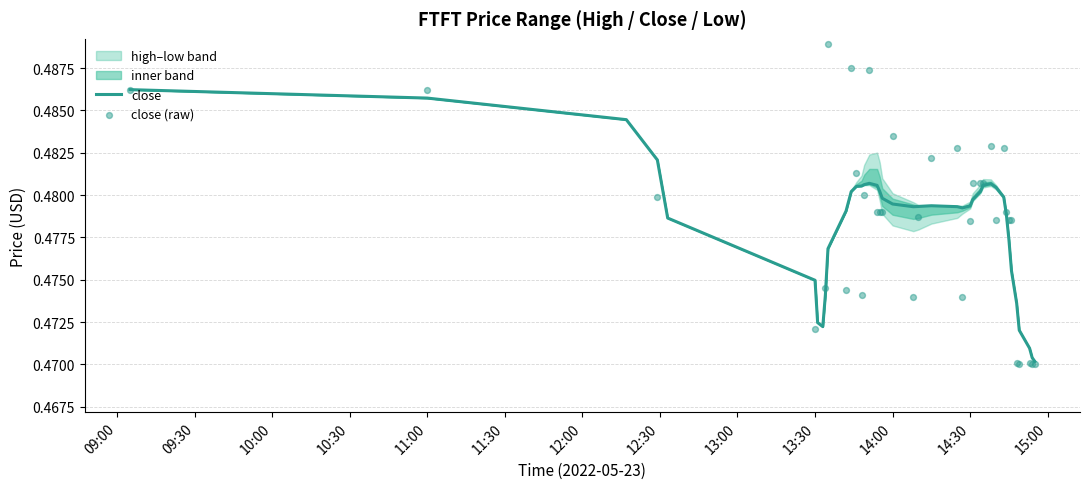

Which series has the largest Y range (max minus min)?

close (raw)